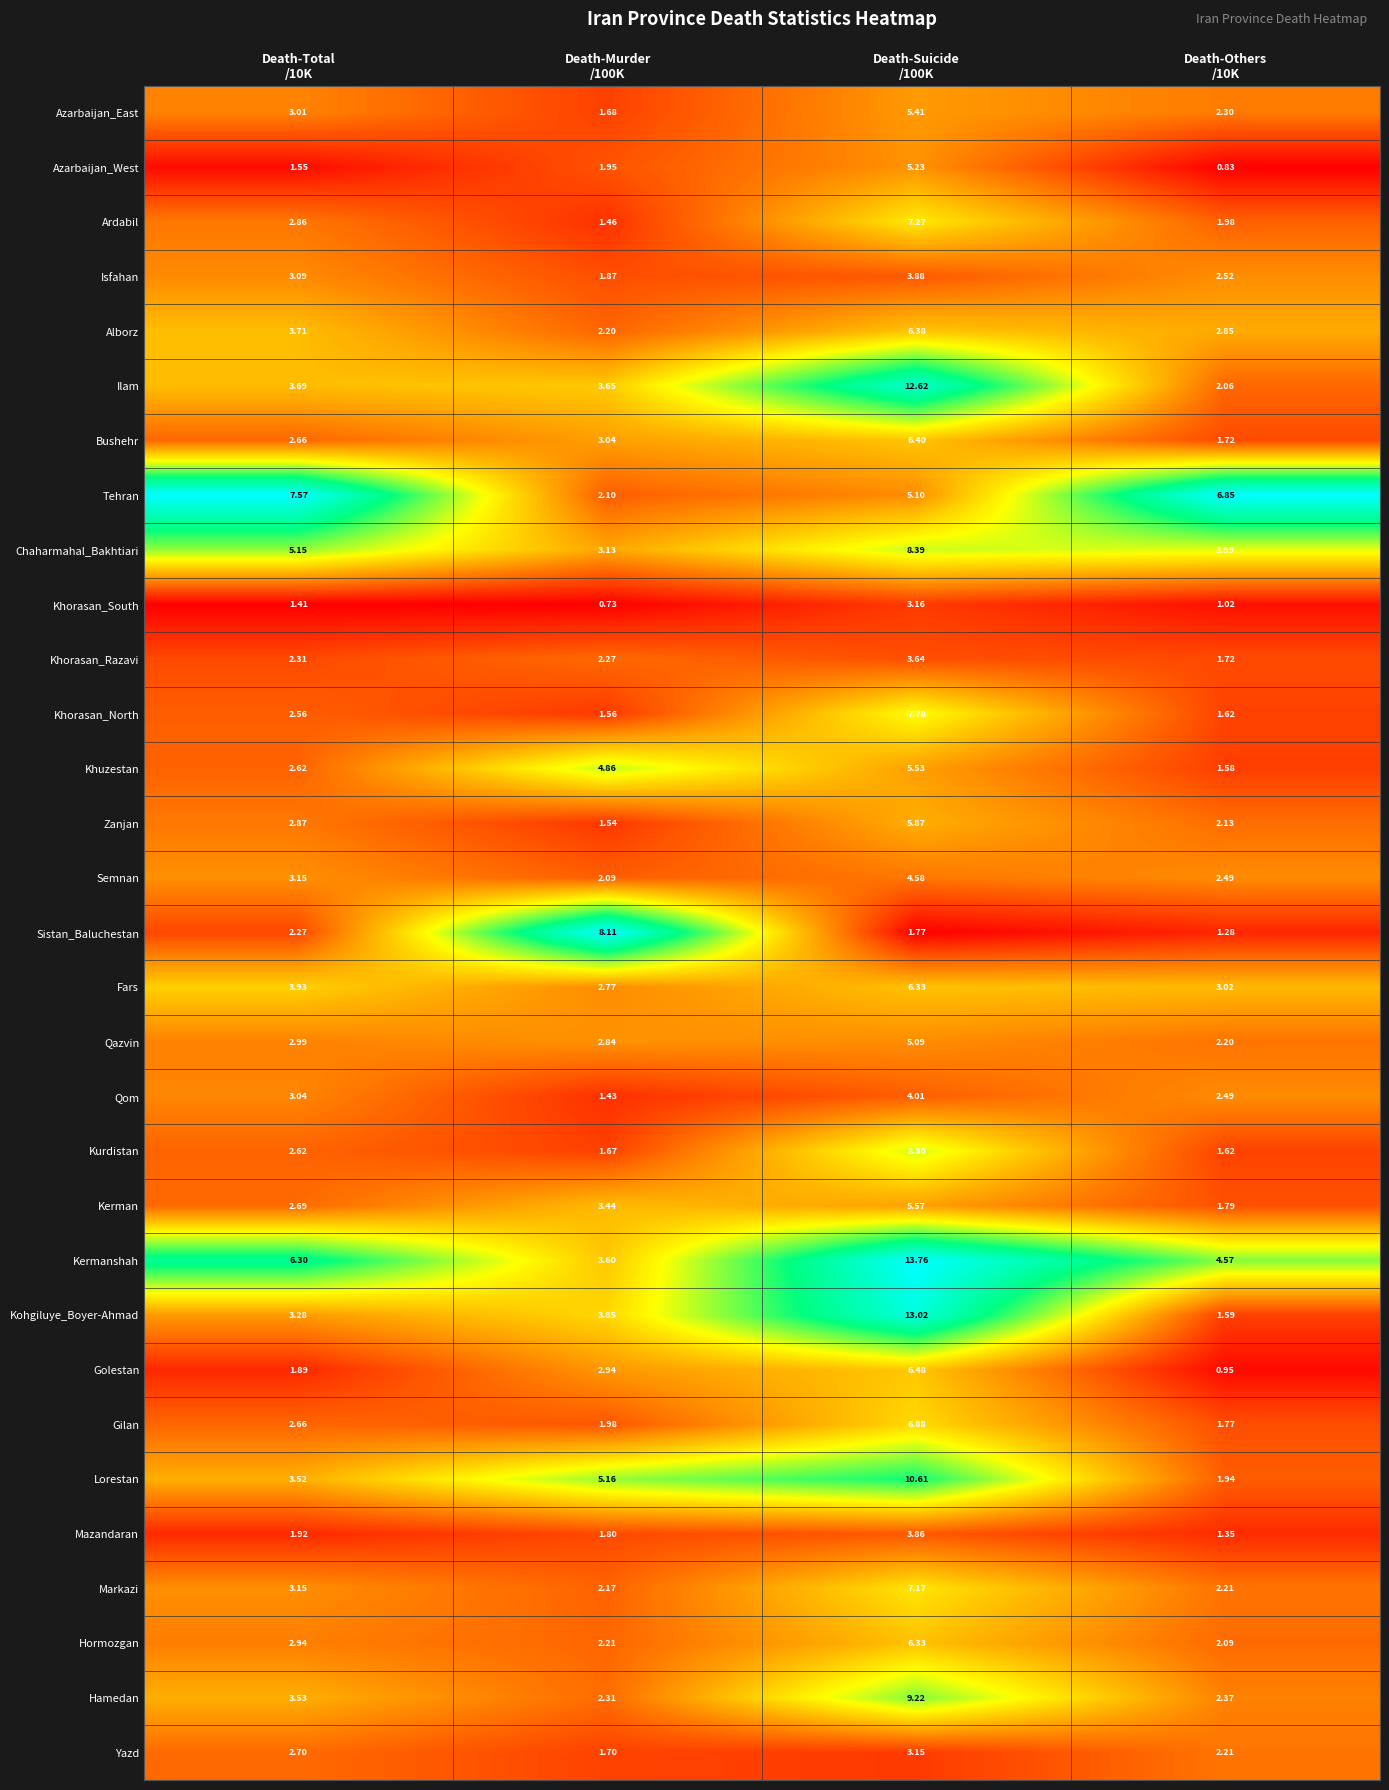

Which series has the largest range (max minus min)?

Kohgiluye_Boyer-Ahmad